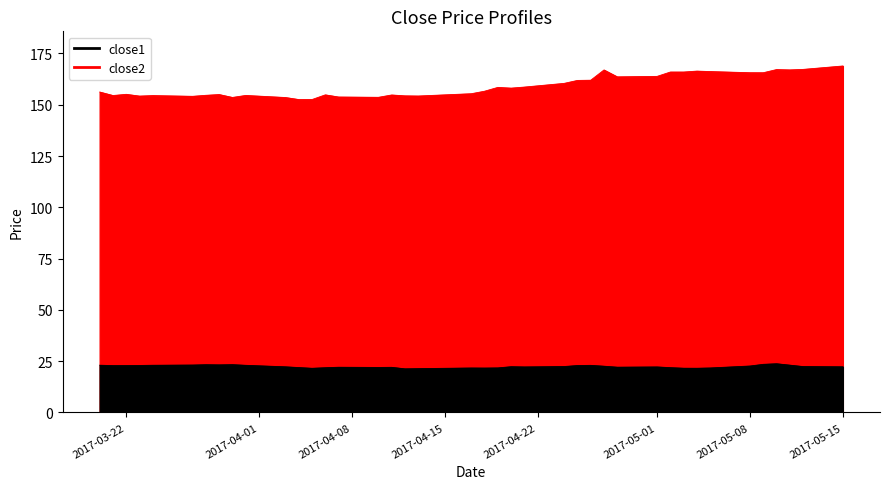

True or false: close1 has a value of 5.4 at 2017-05-08.

False